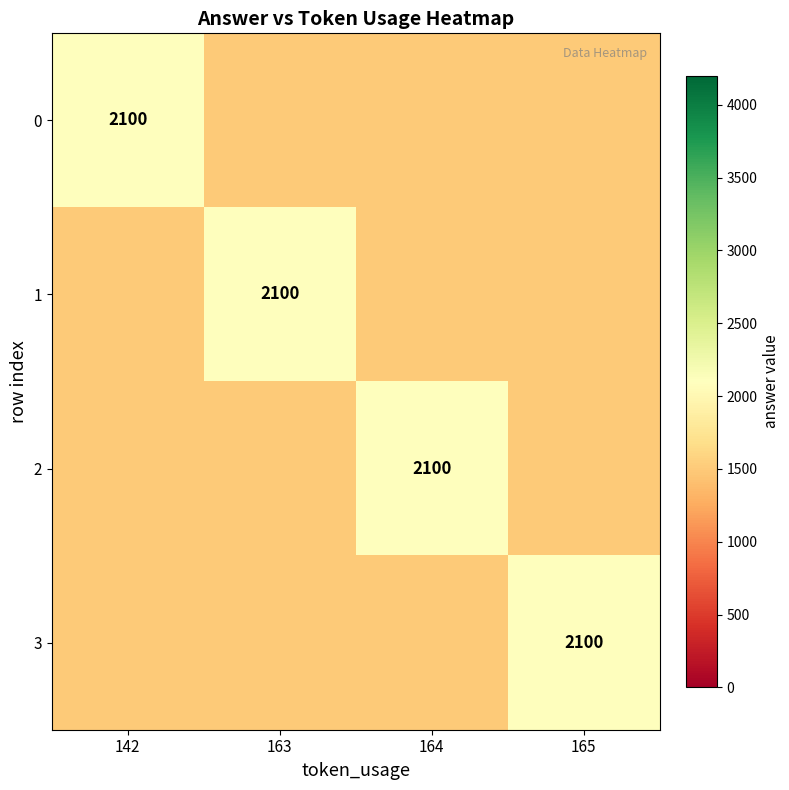

The value of 3 at 165 is 3001. True or false?

False